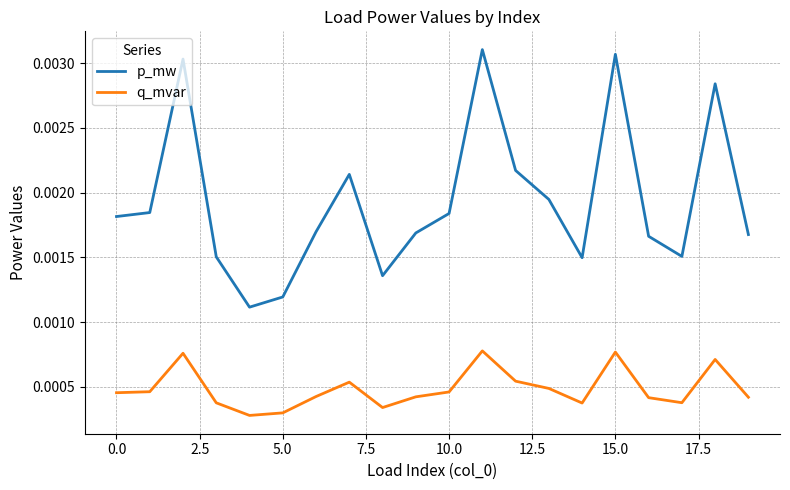

True or false: p_mw and q_mvar cross at least once.

False